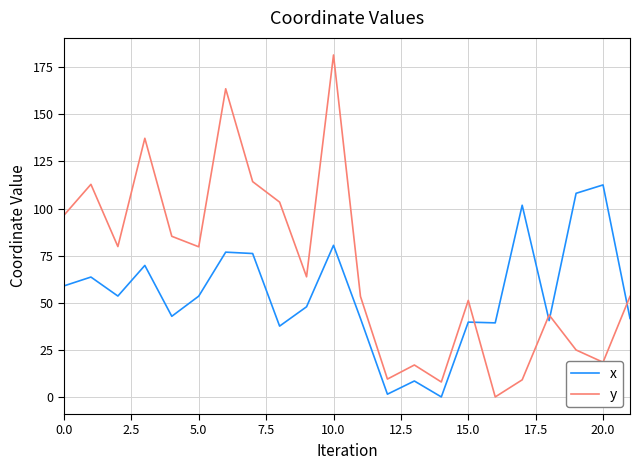

After their last crossing, which series has the higher values: y or x?

y